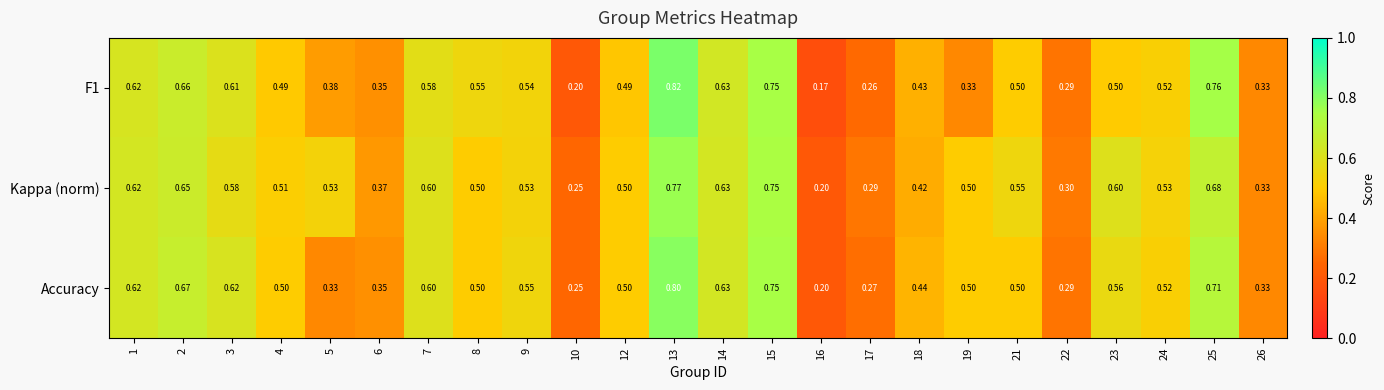

Which series has the largest total across all categories?

Kappa (norm)